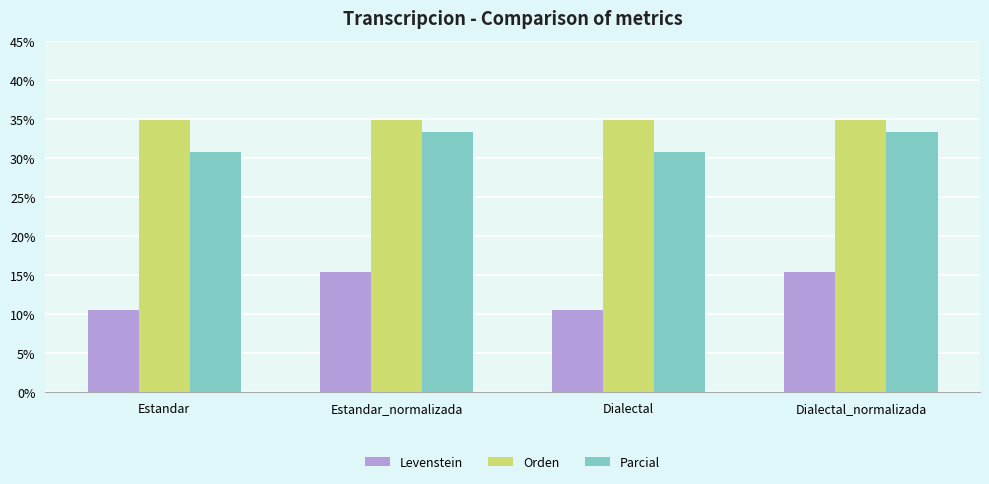

What is the total value across all series at Dialectal_normalizada?

83.5